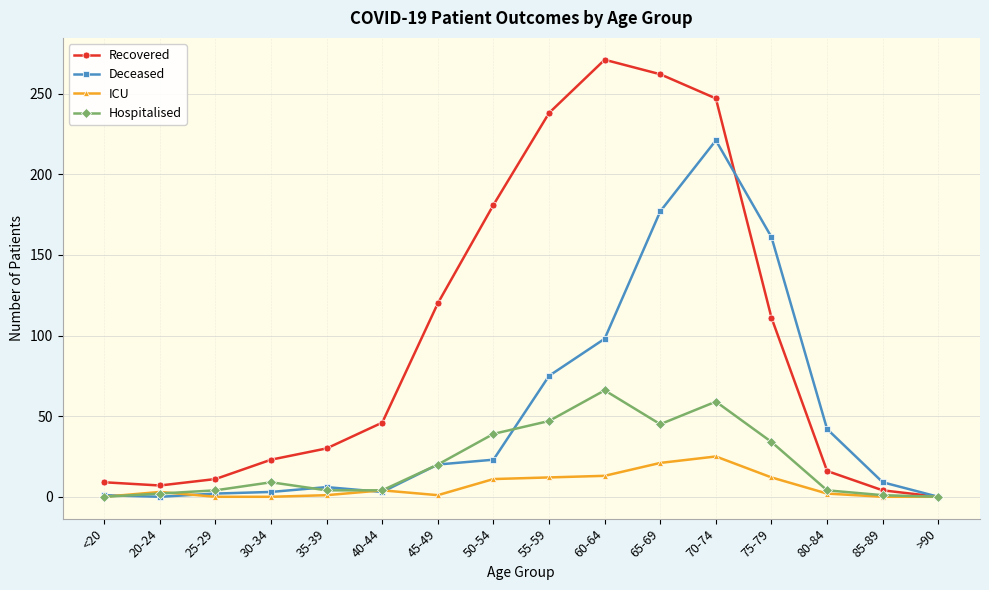

How many data points in ICU are less than 3?

8